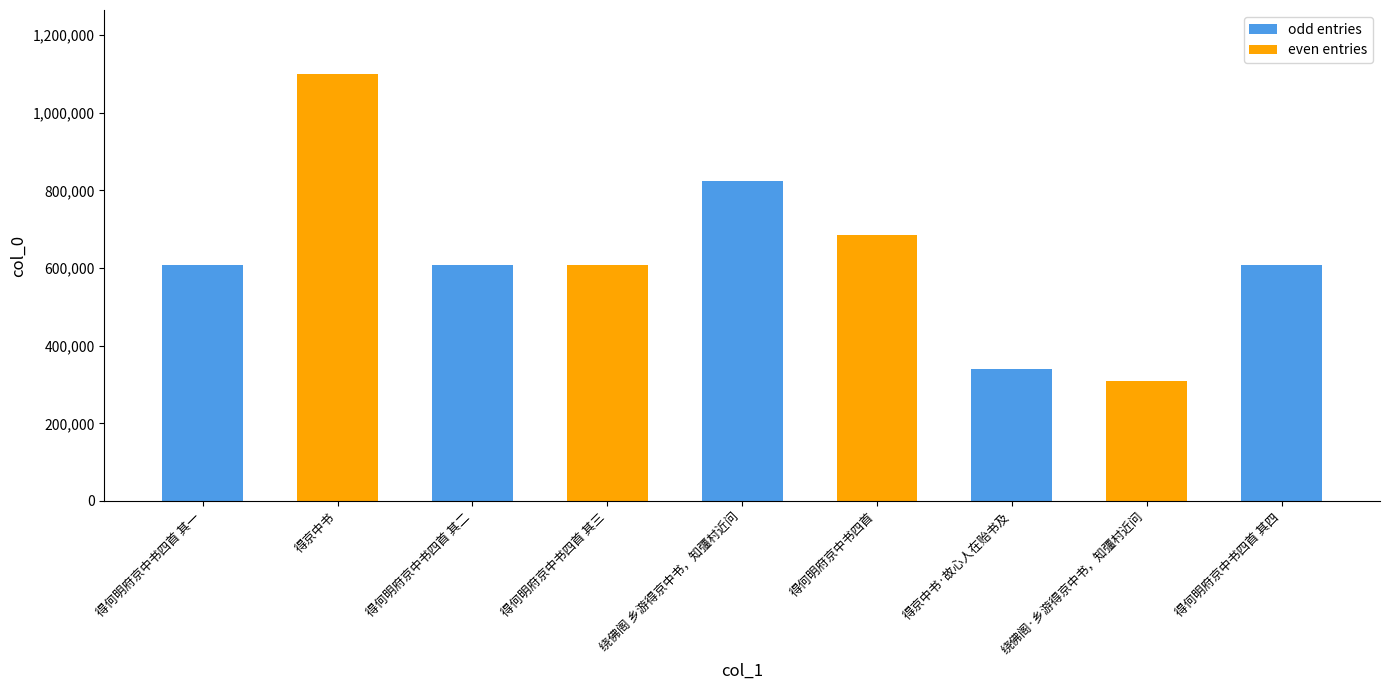

True or false: the data shows 226022 at 绕佛阁 乡游得京中书，知彊村近问.

False